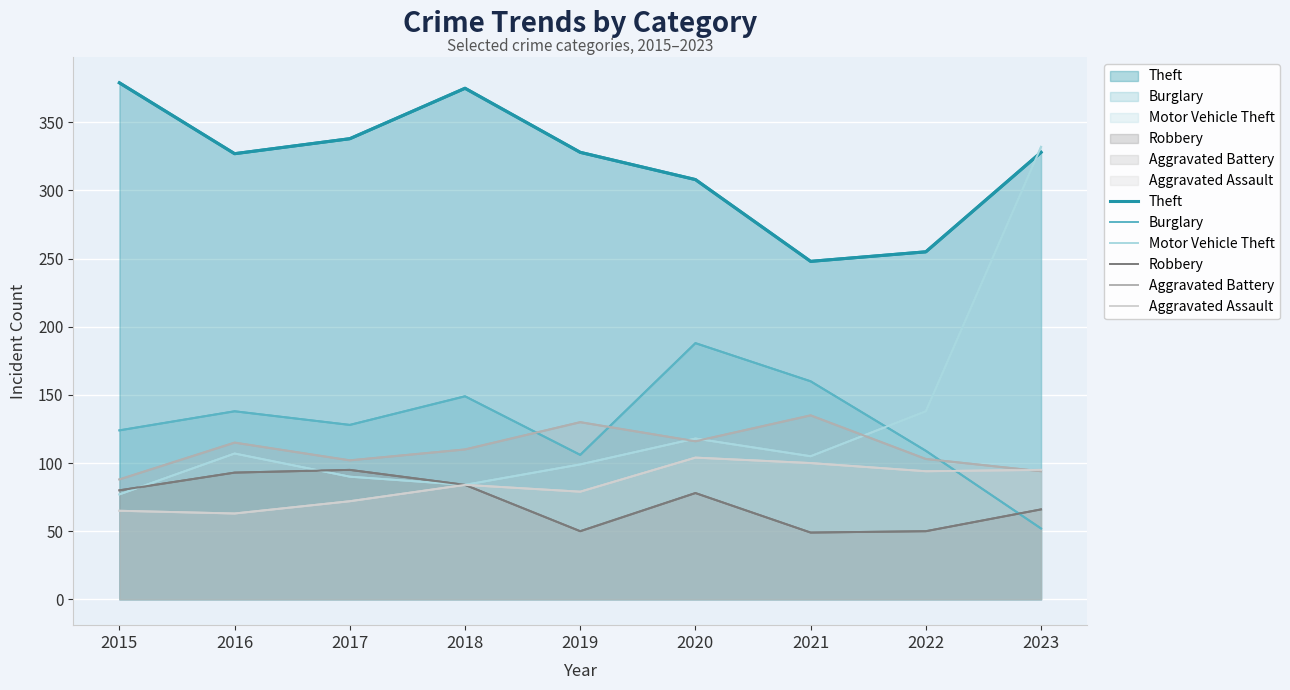

What is the smallest value displayed?

49